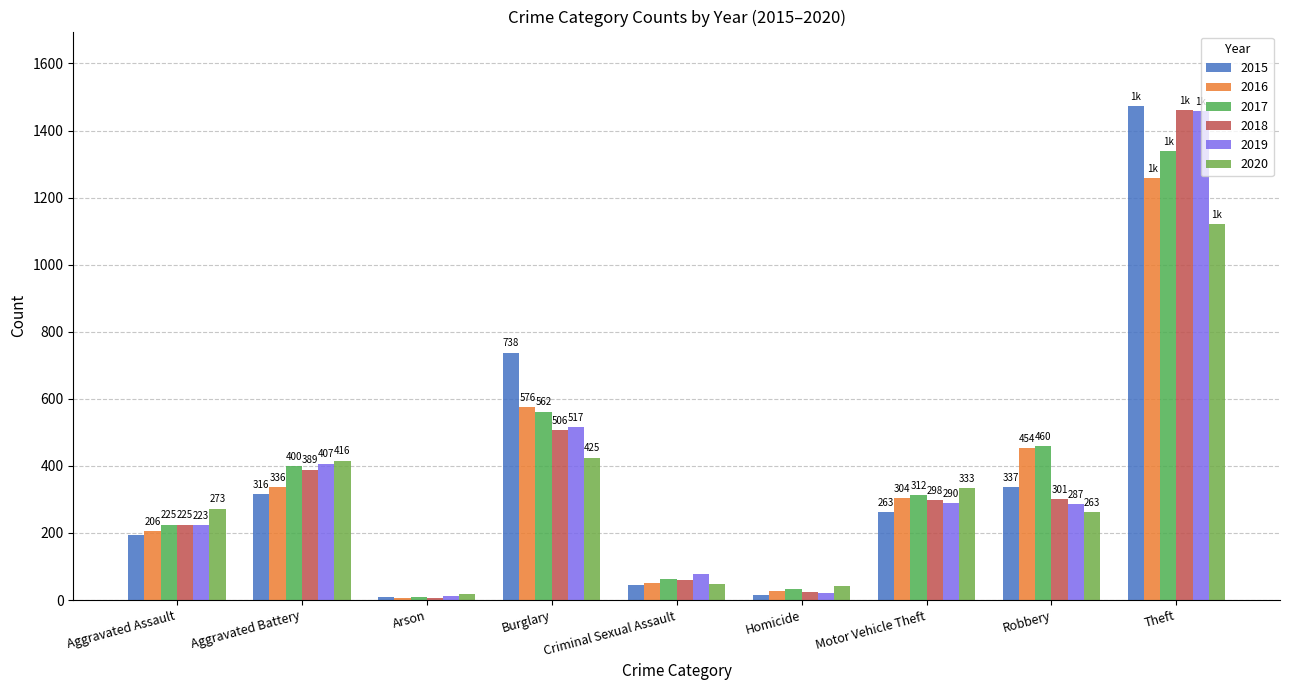

What is the sum of all 2018 values?

3272